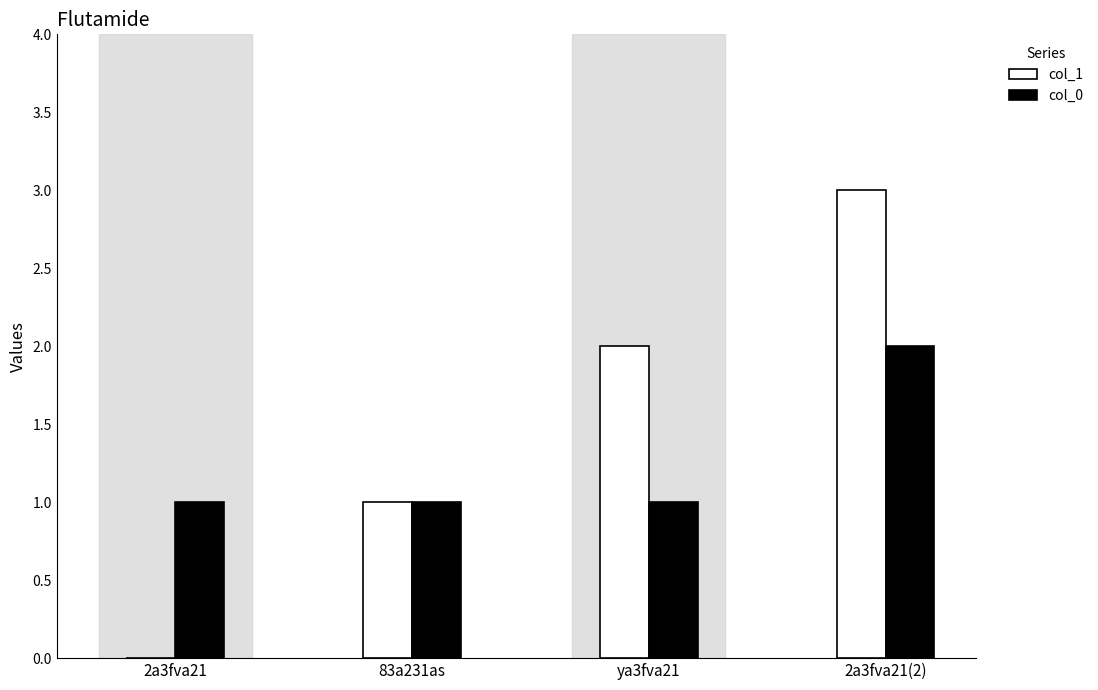

Which series changed the most between 2a3fva21 and 83a231as?

col_1